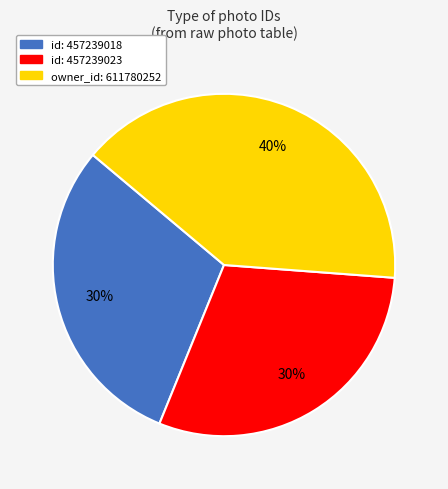

To the nearest percent, what is the average slice percentage?

33%